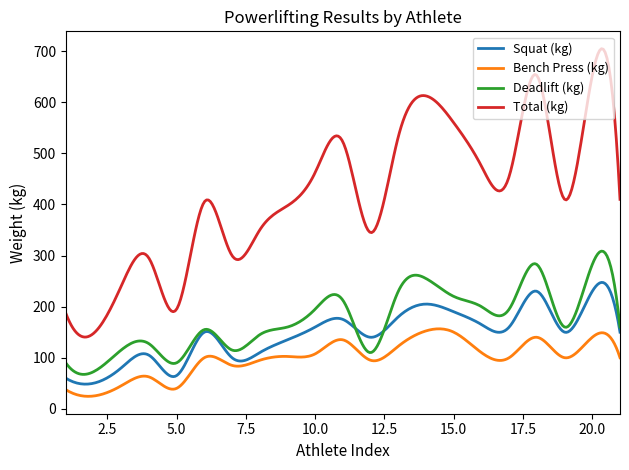

True or false: Squat (kg) and Total (kg) cross at least once.

False